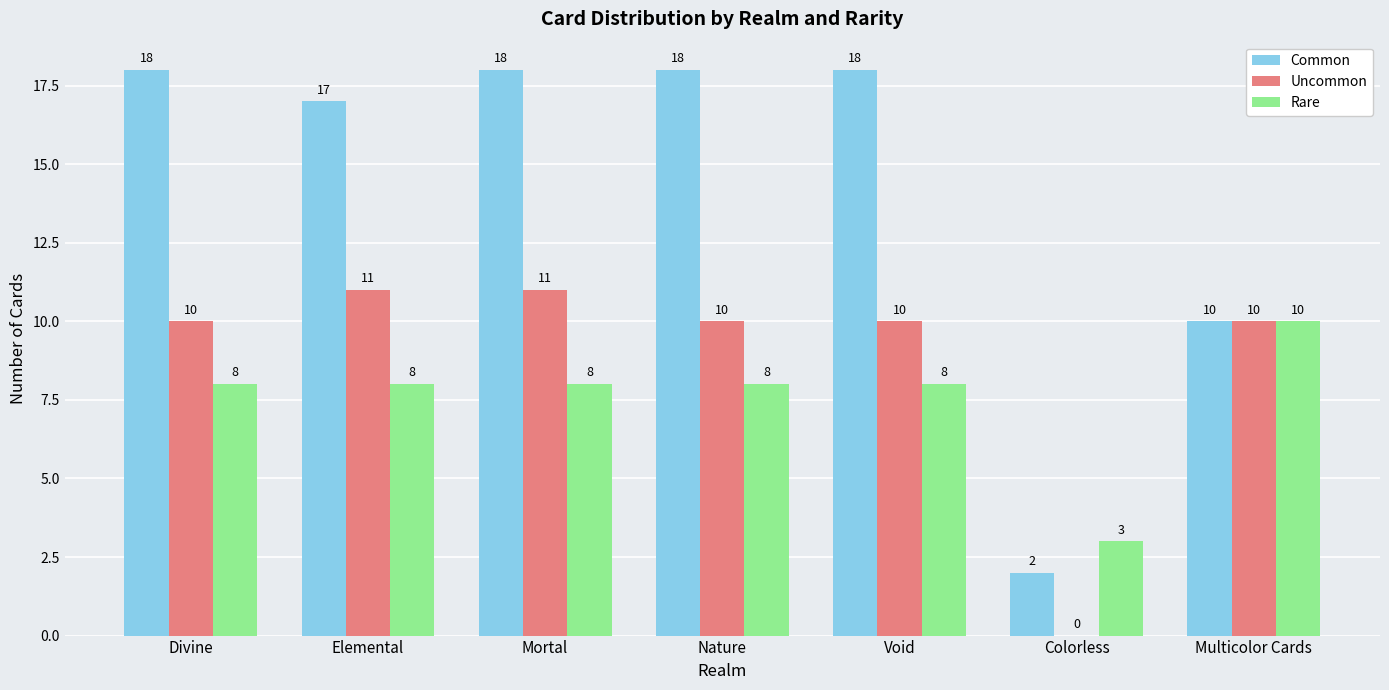

Are the bars grouped side by side (vs. stacked)?

Yes